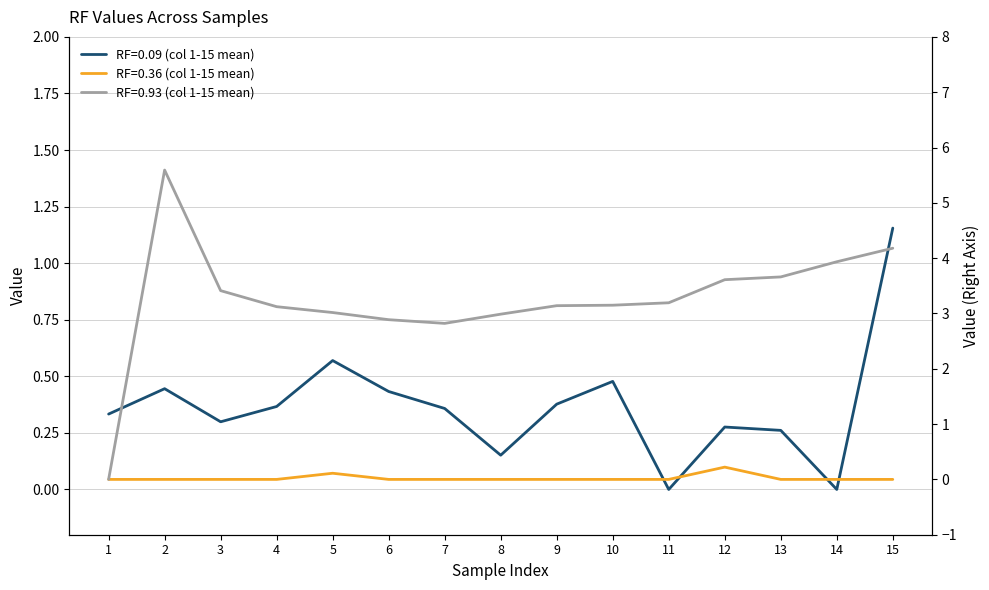

True or false: RF=0.36 (col 1-15 mean) has more than 2 interior local peaks.

False